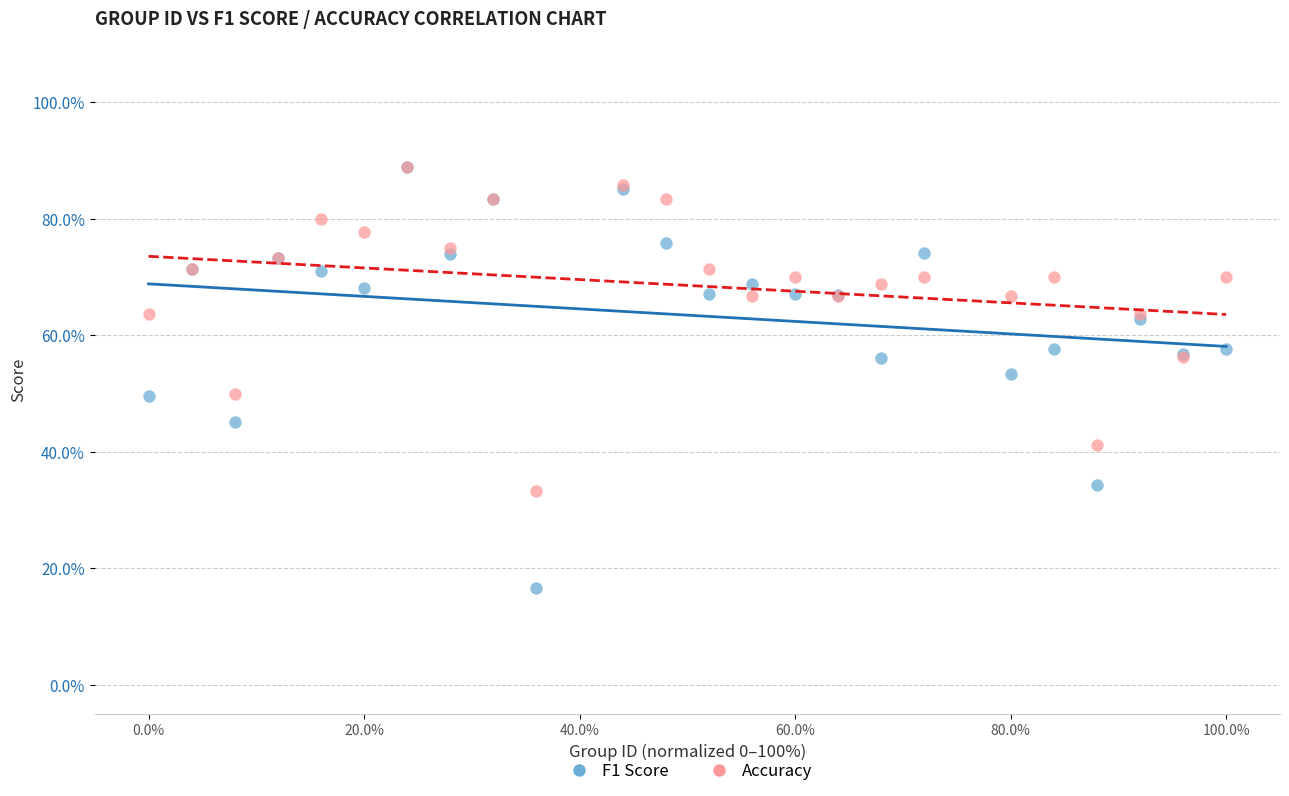

What are all the series names shown in the legend?

F1 Score, Accuracy